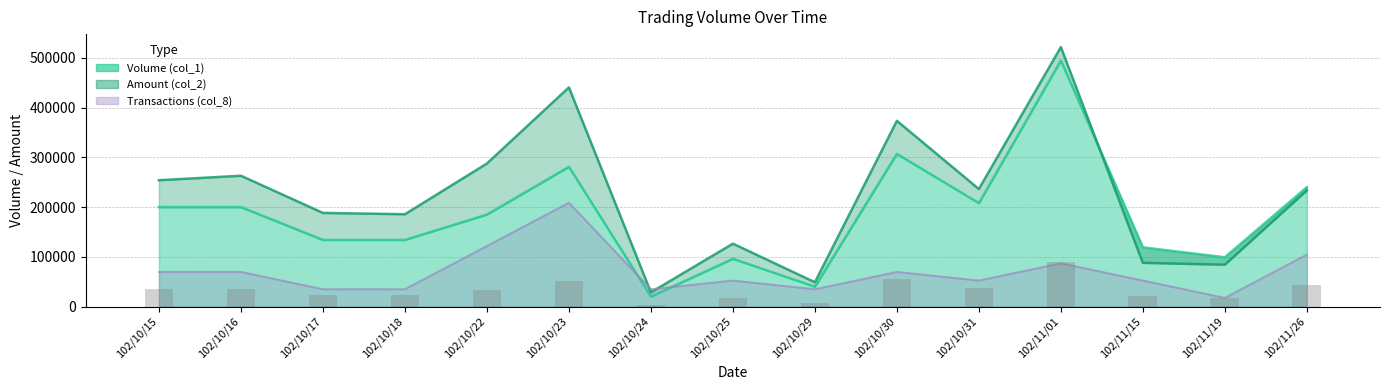

What position from the right is 102/11/01?

4